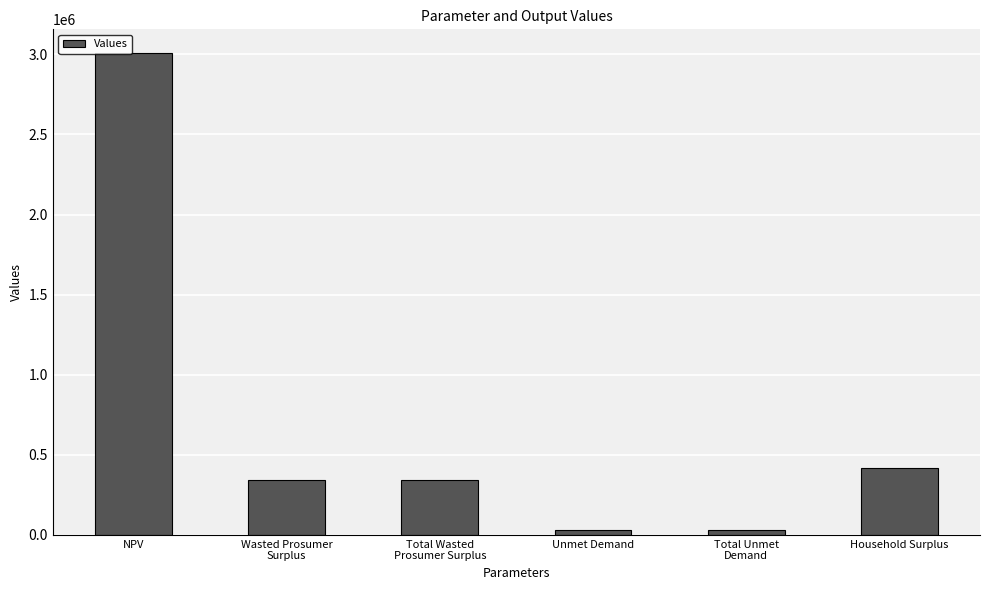

The value at Household Surplus is 582457.6. True or false?

False